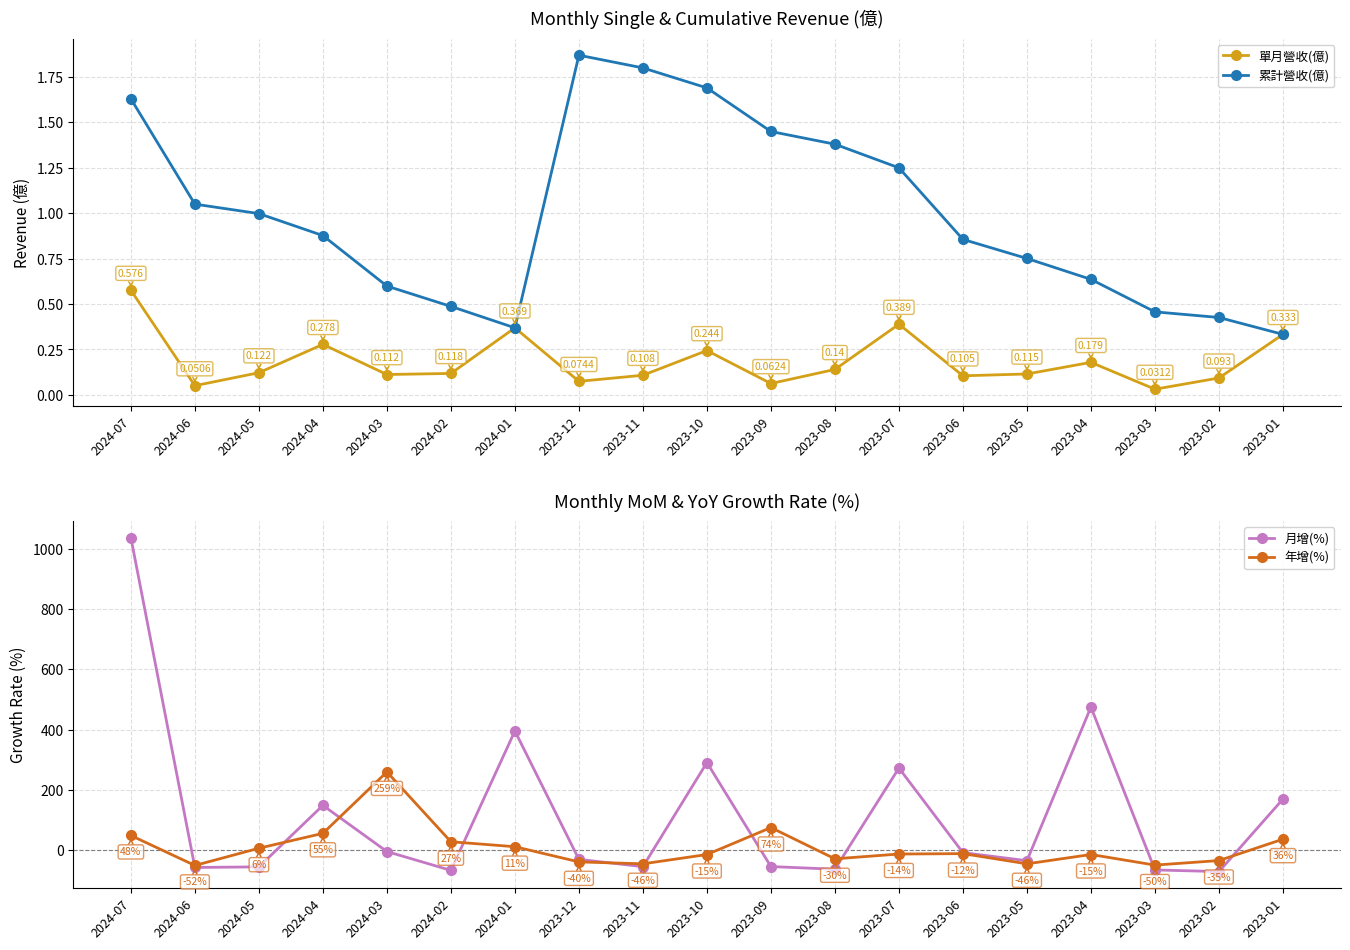

Reading left to right, transcribe all the data shown in this chart.

單月營收(億): 0.6	0.1	0.1	0.3	0.1	0.1	0.4	0.1	0.1	0.2	0.1	0.1	0.4	0.1	0.1	0.2	0.0	0.1	0.3
累計營收(億): 1.6	1.1	1.0	0.9	0.6	0.5	0.4	1.9	1.8	1.7	1.4	1.4	1.2	0.9	0.8	0.6	0.5	0.4	0.3
月增(%): 1038.0	-58.3	-56.3	148.1	-5.4	-67.9	395.3	-31.4	-55.5	290.4	-55.3	-64.1	272.1	-9.0	-35.8	474.7	-66.5	-72.0	169.0
年增(%): 48.0	-51.6	5.6	55.1	259.2	27.2	10.7	-39.8	-46.2	-15.3	74.3	-29.6	-13.6	-12.3	-46.2	-15.2	-50.4	-35.3	35.7